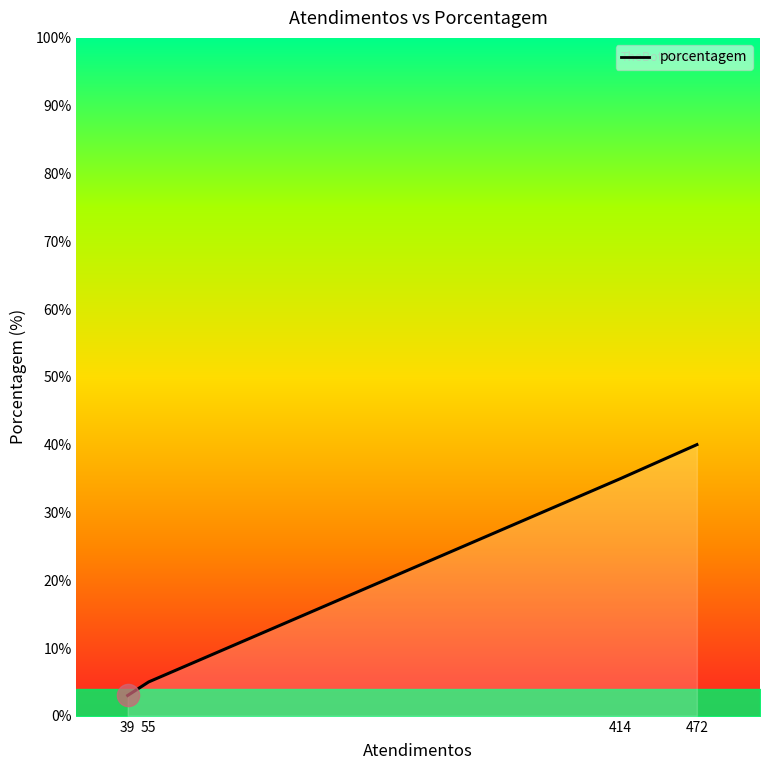

List the labels in order of value, smallest first.

39, 55, 414, 472